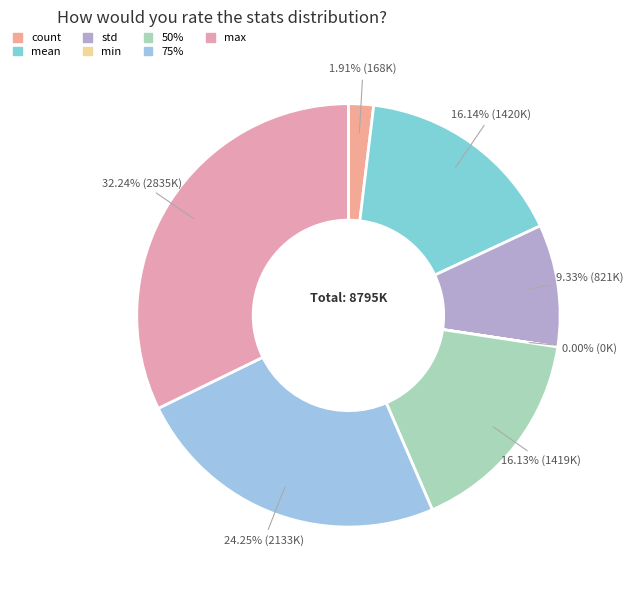

What is the smallest slice in the pie chart?

min